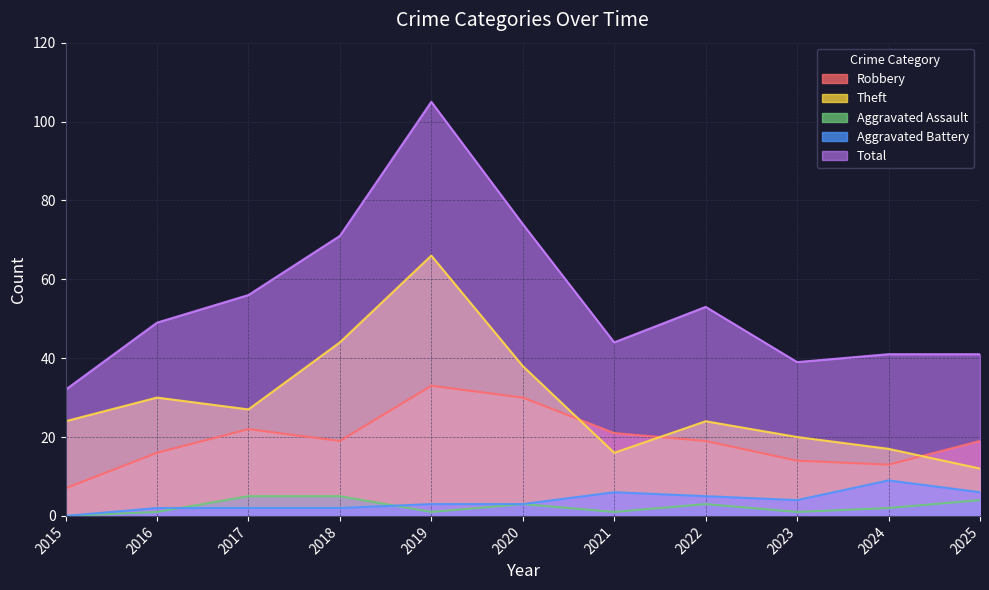

True or false: Total has more than 1 interior local peaks.

True